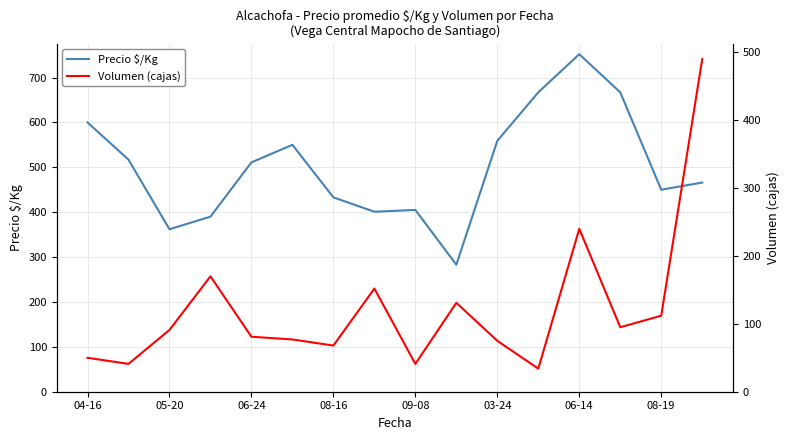

The value of Precio $/Kg at 06-24 is 242. True or false?

False